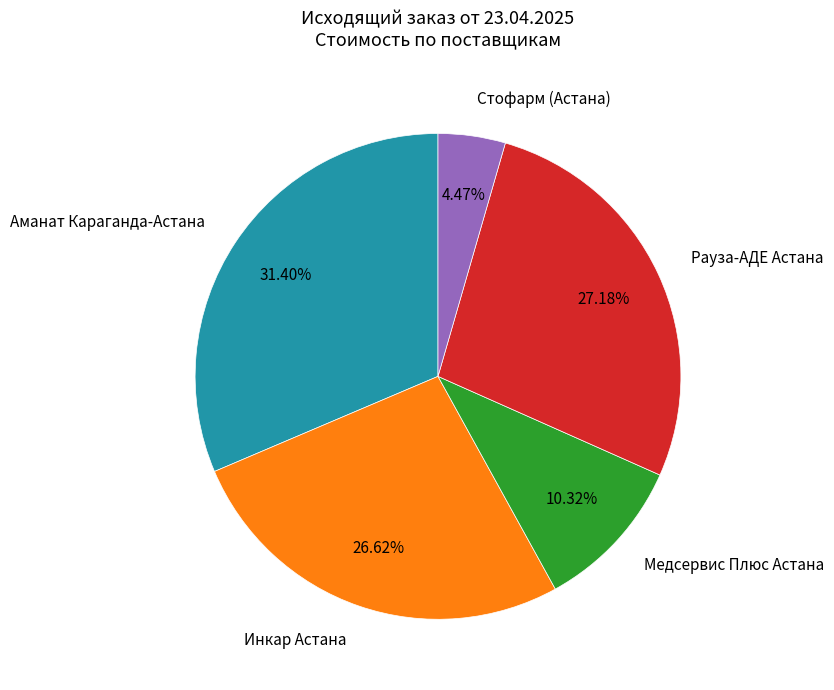

What percentage is the Аманат Караганда-Астана slice, to the nearest percent?

31%